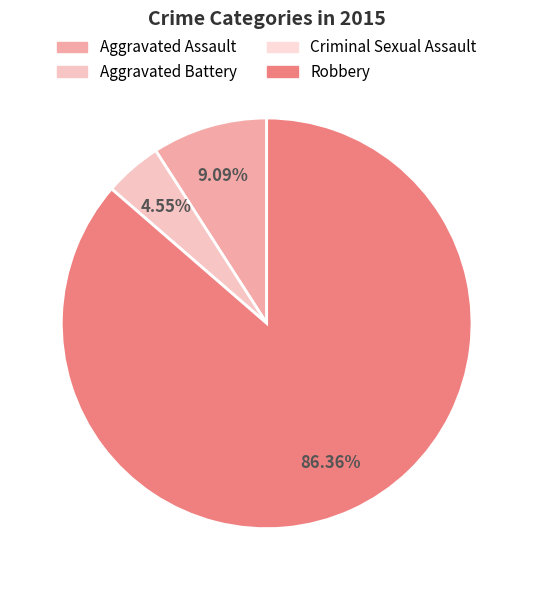

Which slice represents more than half of the pie?

Robbery